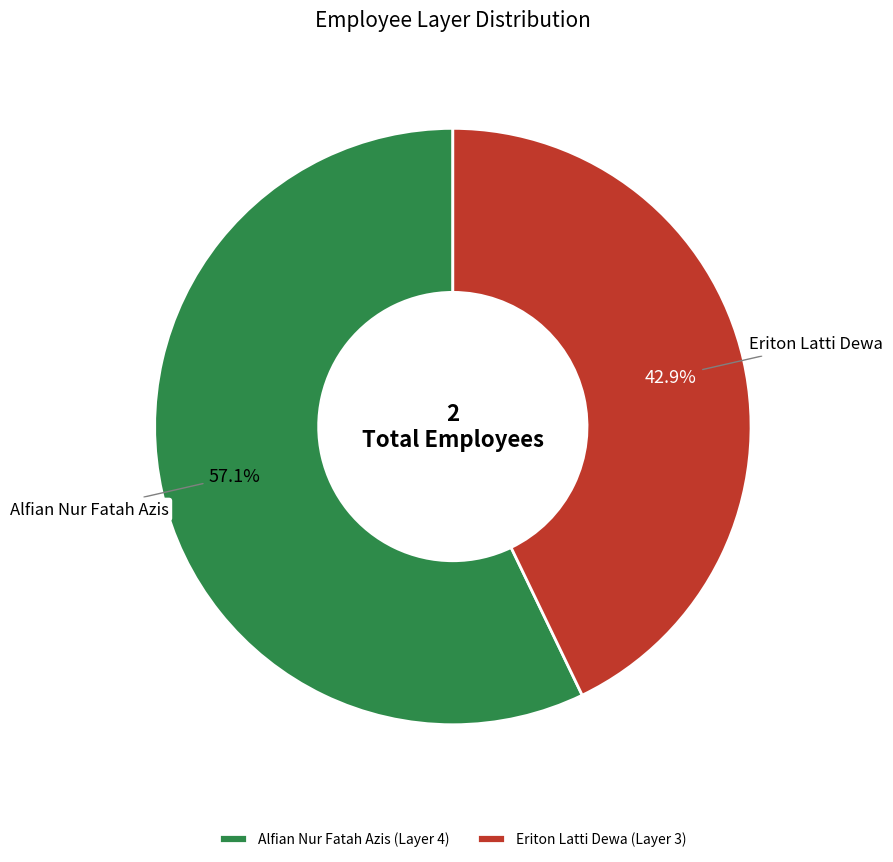

To the nearest percent, what percentage of the pie is Alfian Nur Fatah Azis?

57%